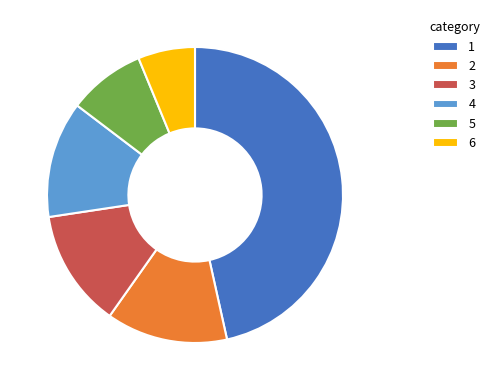

Is it true that 2 is 13% of the pie?

True